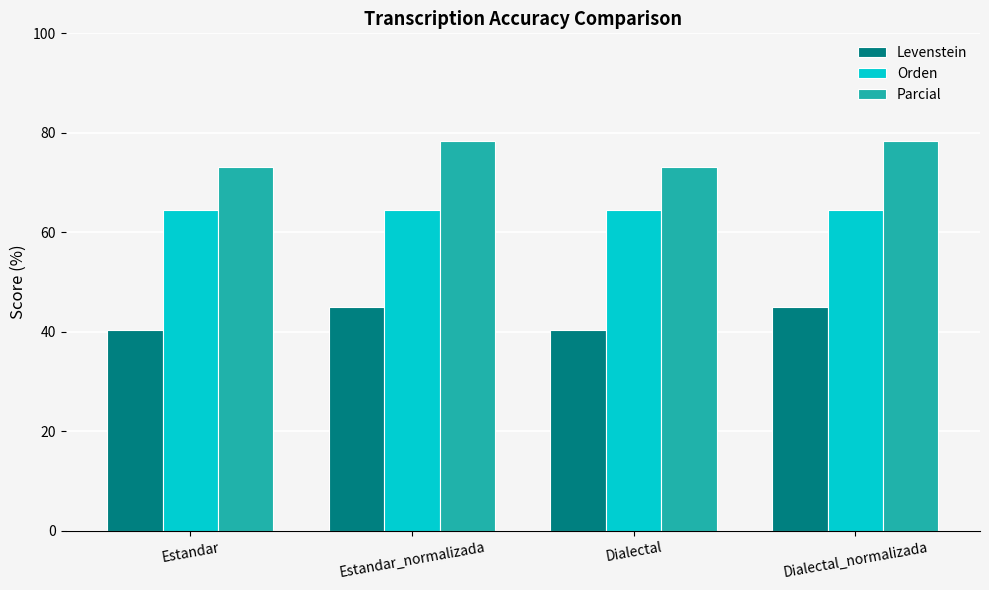

How many values in the Parcial series exceed 78?

2